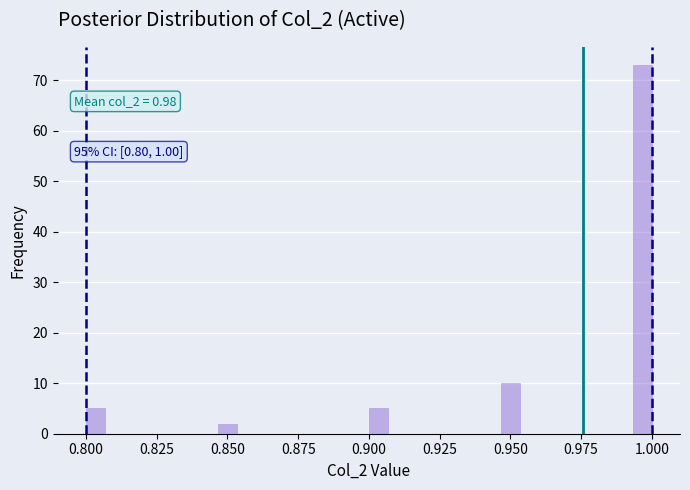

Around what value on the x-axis is the tallest bar? Give the approximate position of its centre, as read against the axis.

0.995